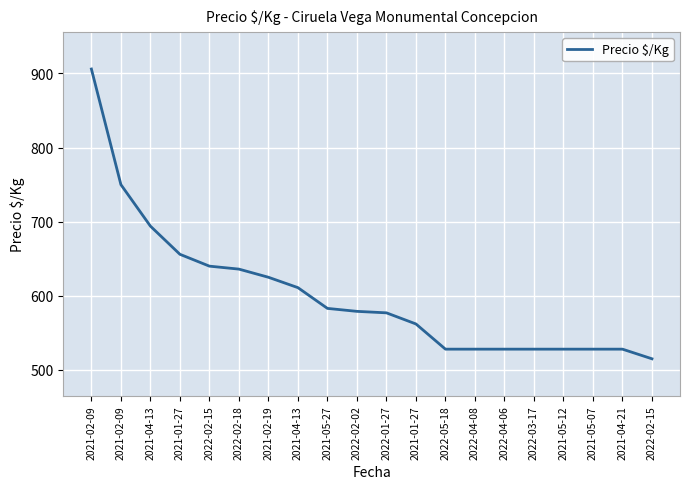

Reading left to right, transcribe all the data shown in this chart.

906	750	694	656	640	636	625	611	583	579	577	562	528	528	528	528	528	528	528	515